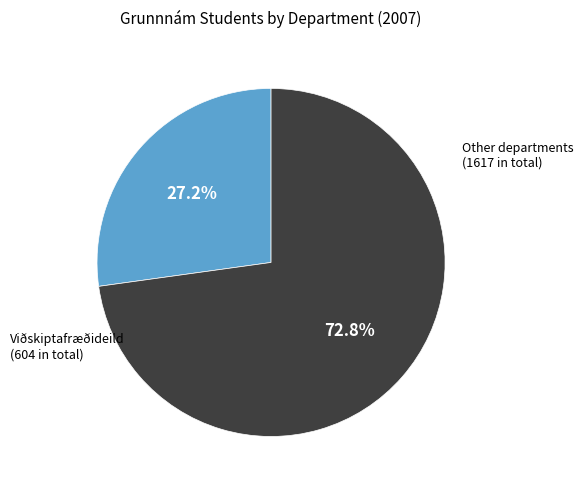

Is there any slice that represents more than half of the pie?

Yes